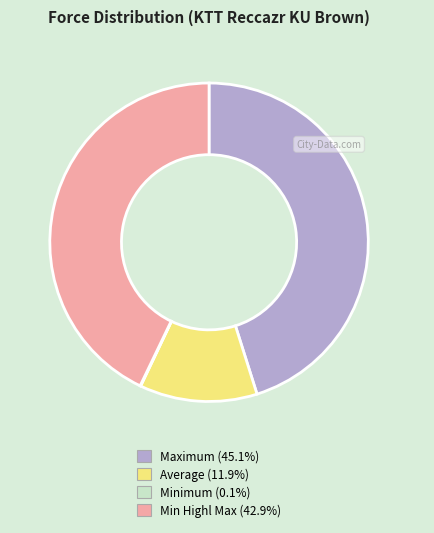

Between Average and Min Highl Max, which is larger?

Min Highl Max